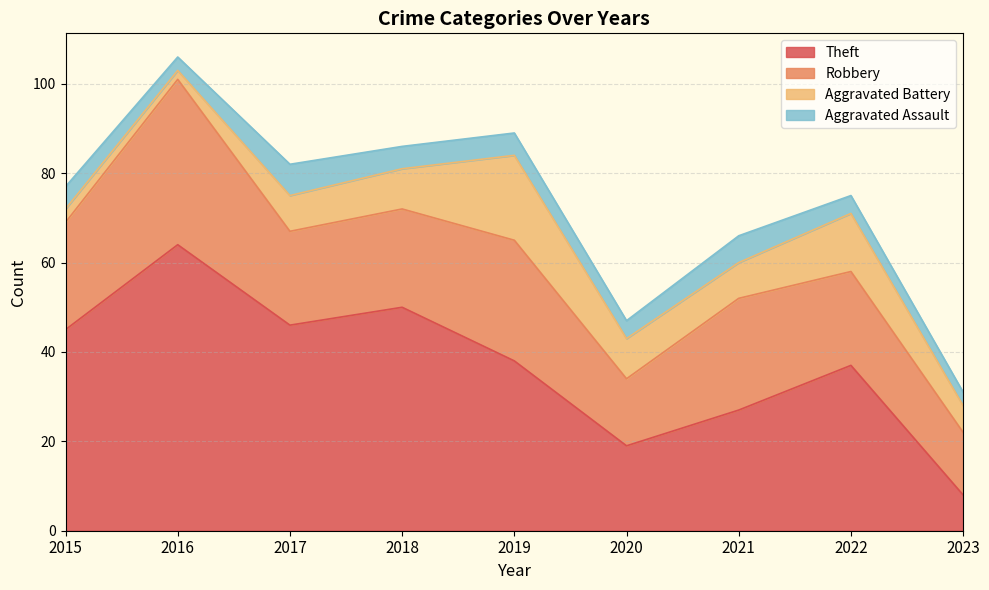

At how many categories does at least one series exceed 48?

2